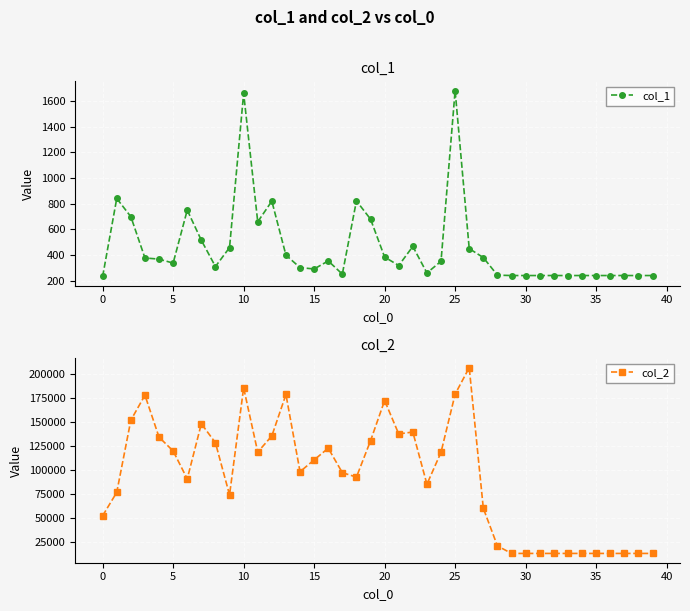

True or false: col_2 and col_1 cross at least once.

False